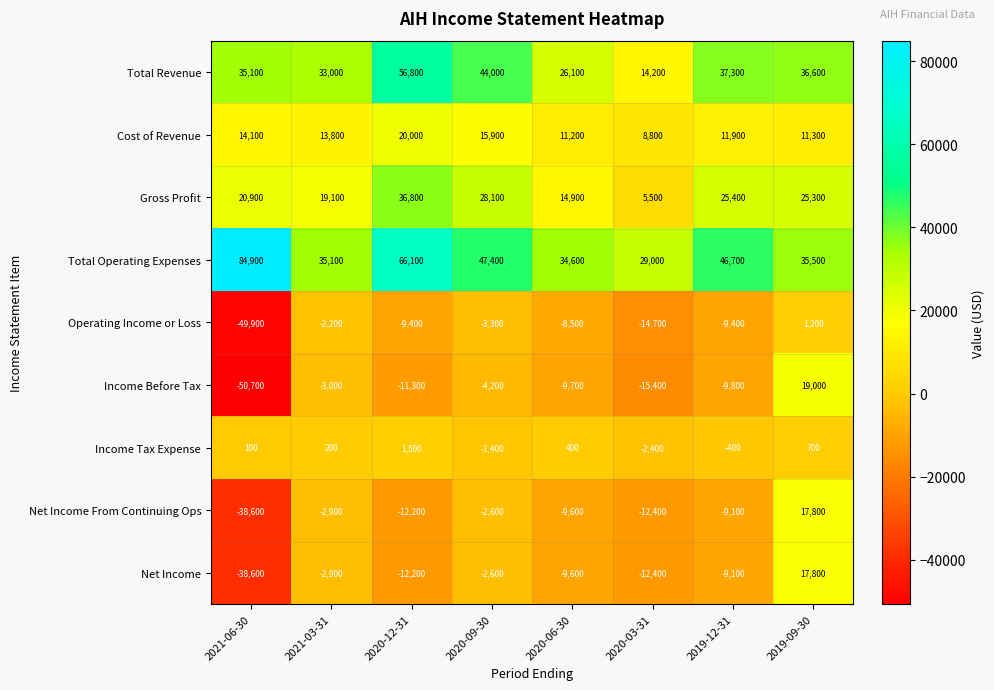

Is the value of Income Before Tax at 2020-06-30 greater than the value of Total Operating Expenses at 2019-09-30?

No